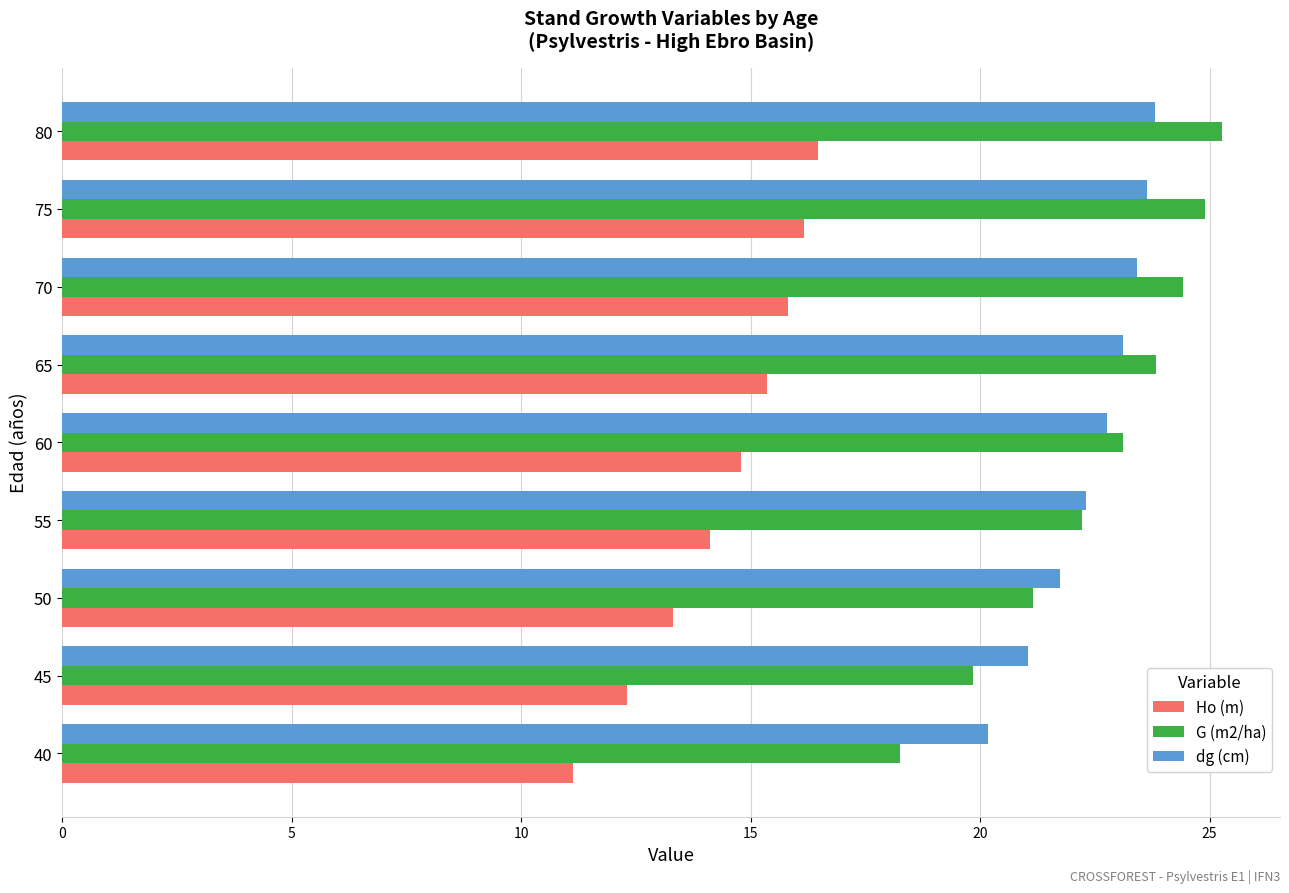

Which series has the largest range (max minus min)?

G (m2/ha)